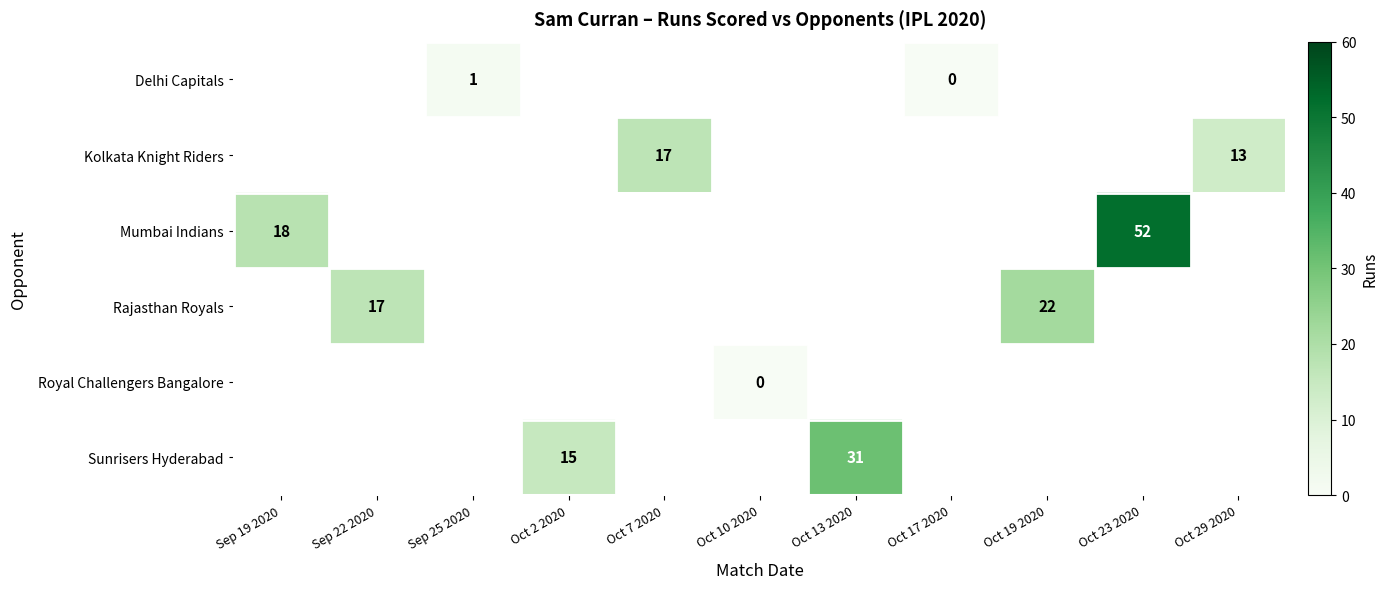

The Rajasthan Royals series shows 17 at Sep 22 2020. True or false?

True